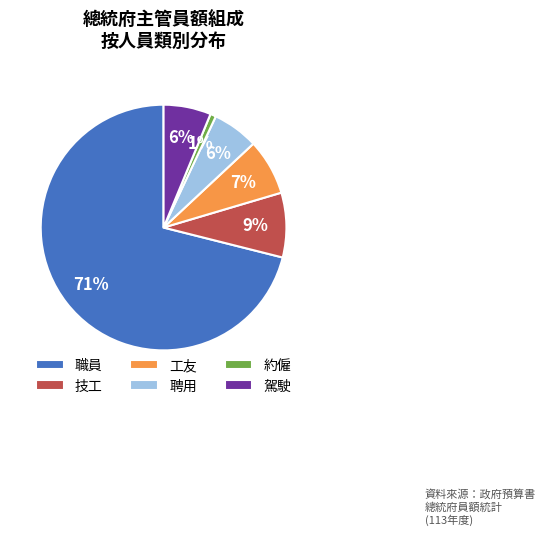

Does 工友 account for over 50% of the chart?

No